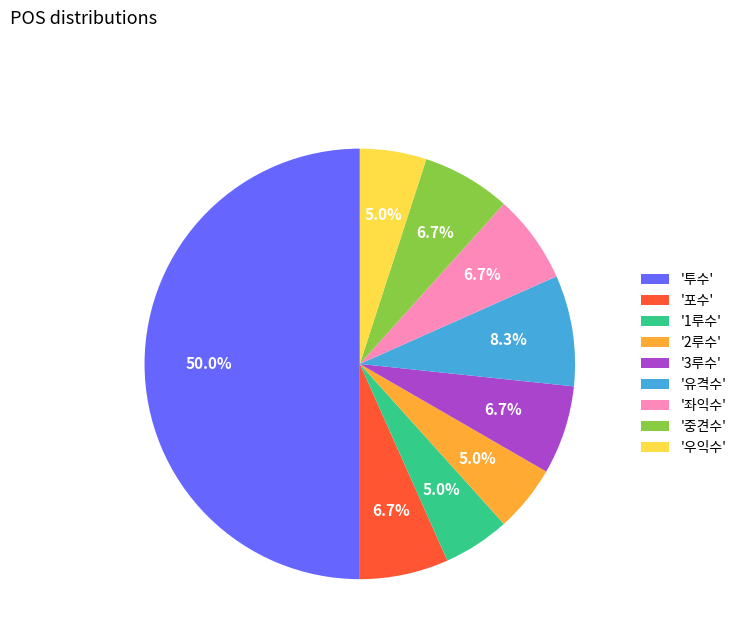

What is the largest slice in the pie chart?

'투수'